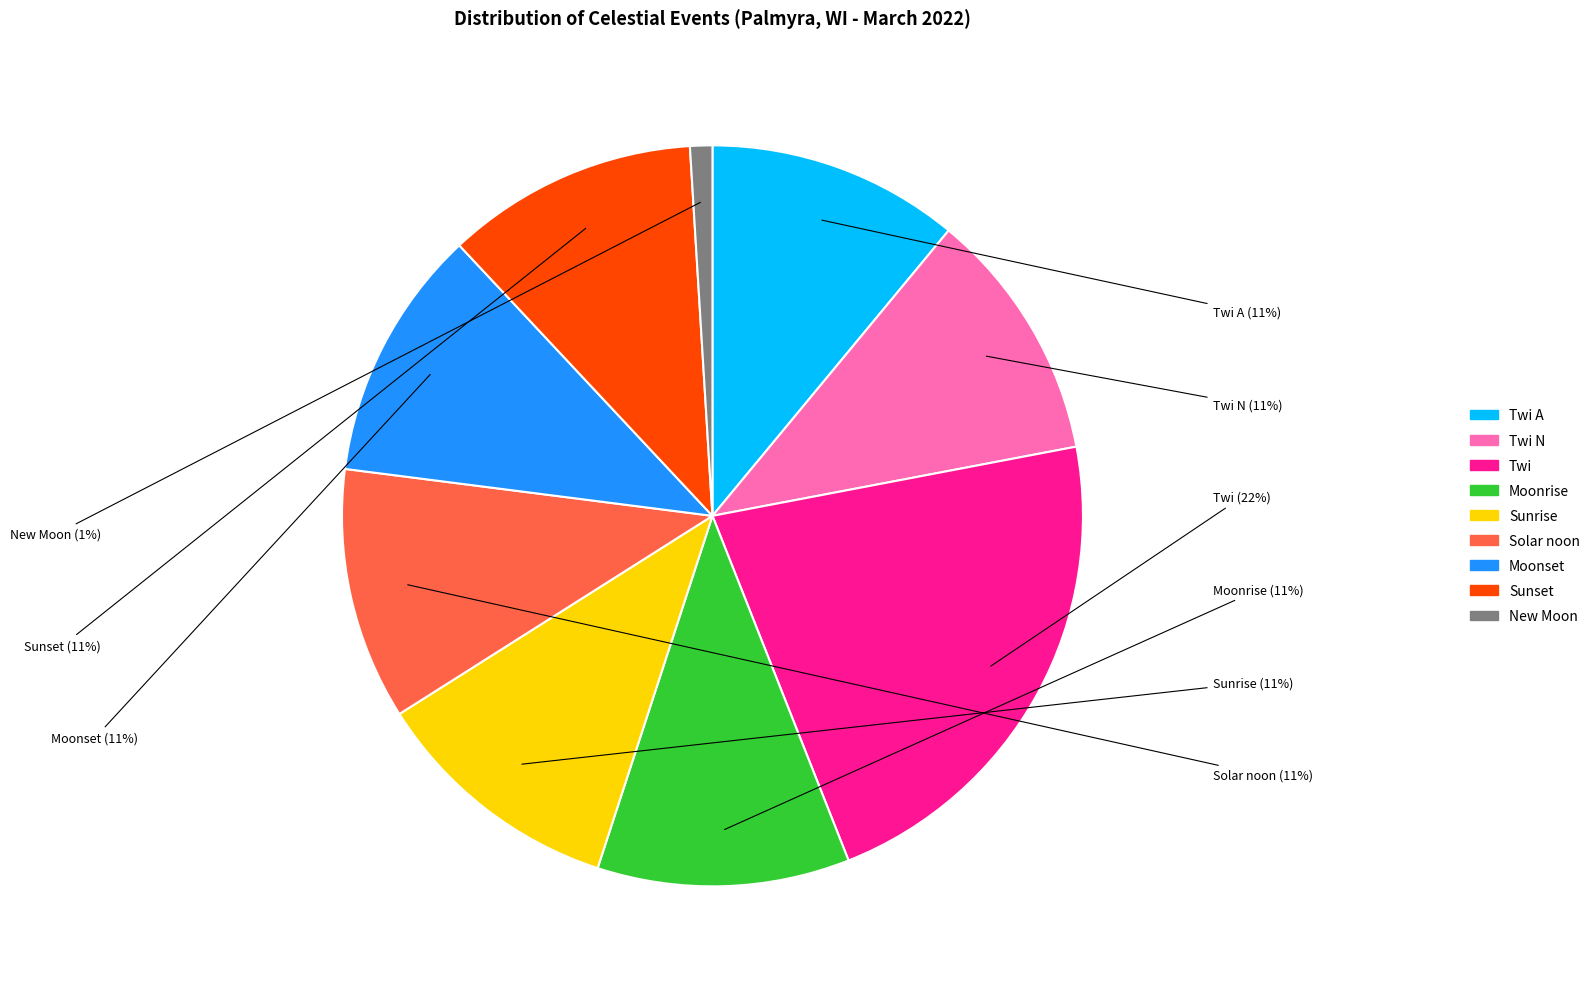

How many slices are in this pie chart?

9